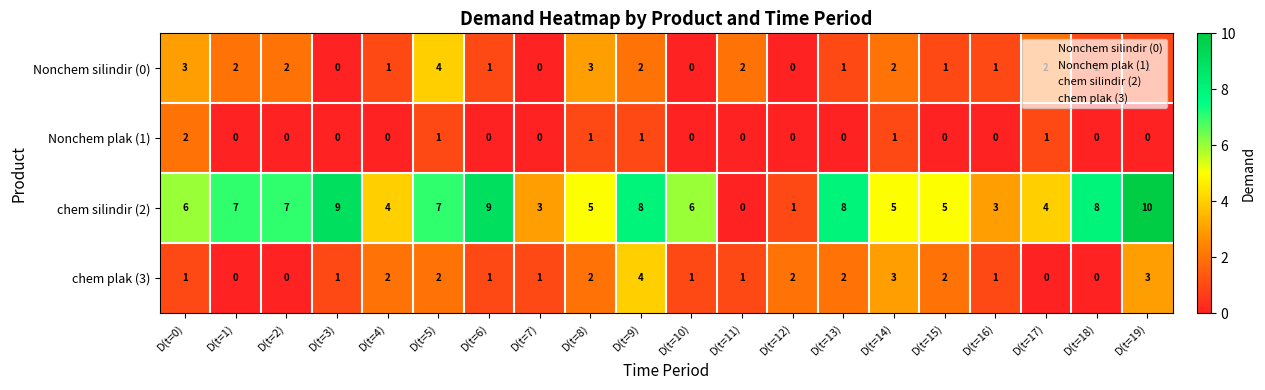

What is the spread (max minus min) of values at D(t=19)?

10